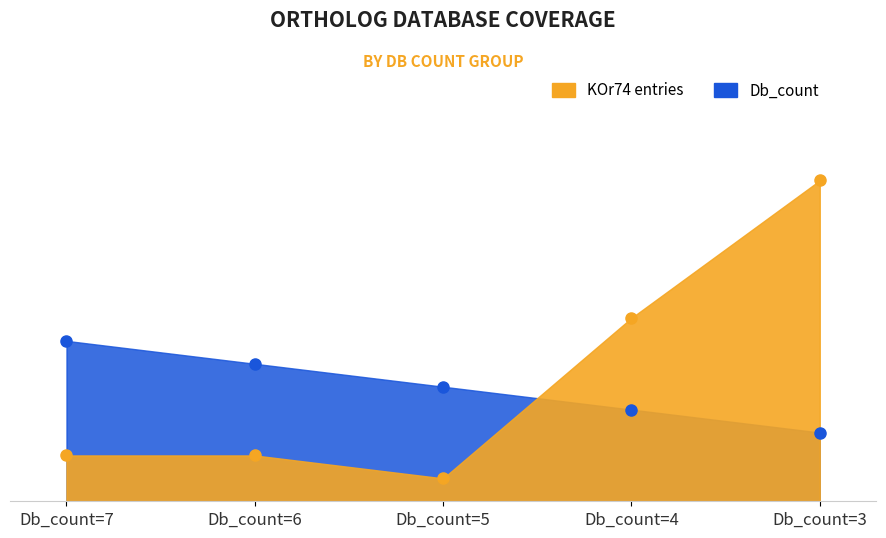

After their last crossing, which series has the higher values: Db_count or KOr74_count?

KOr74_count